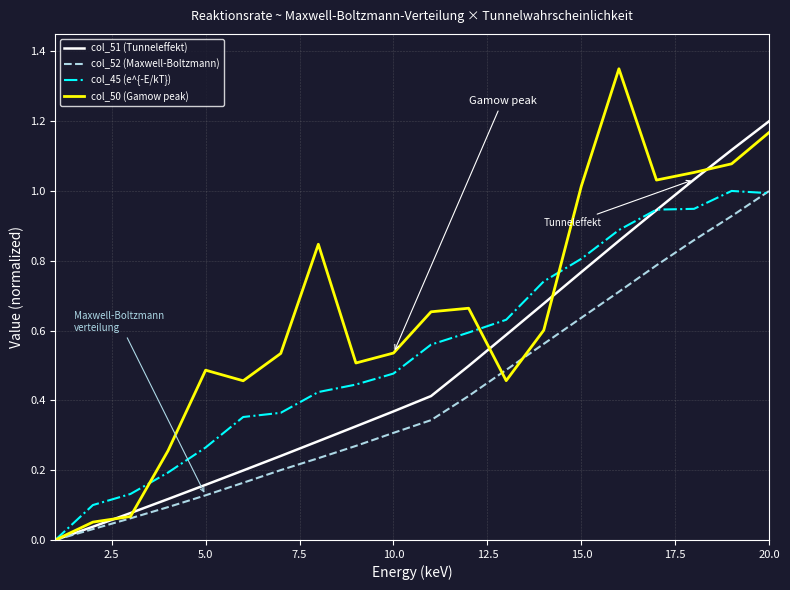

List the series in order of their overall mean, lowest first.

col_52 (Maxwell-Boltzmann), col_51 (Tunneleffekt), col_45 (e^{-E/kT}), col_50 (Gamow peak)